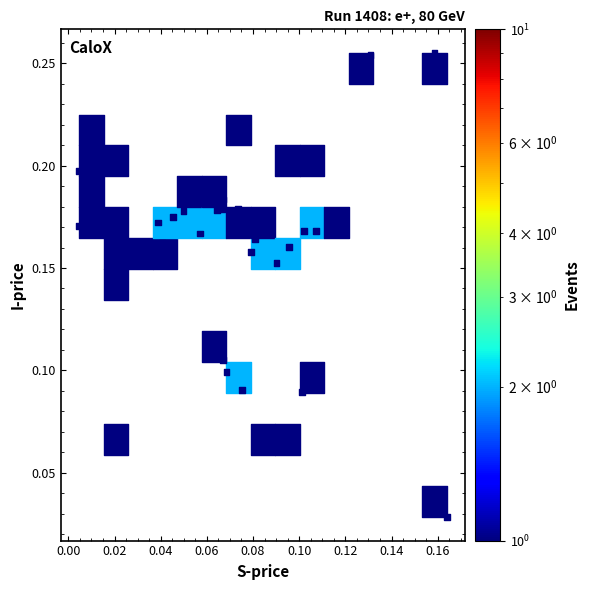

How many points are shown in the scatter plot?

40